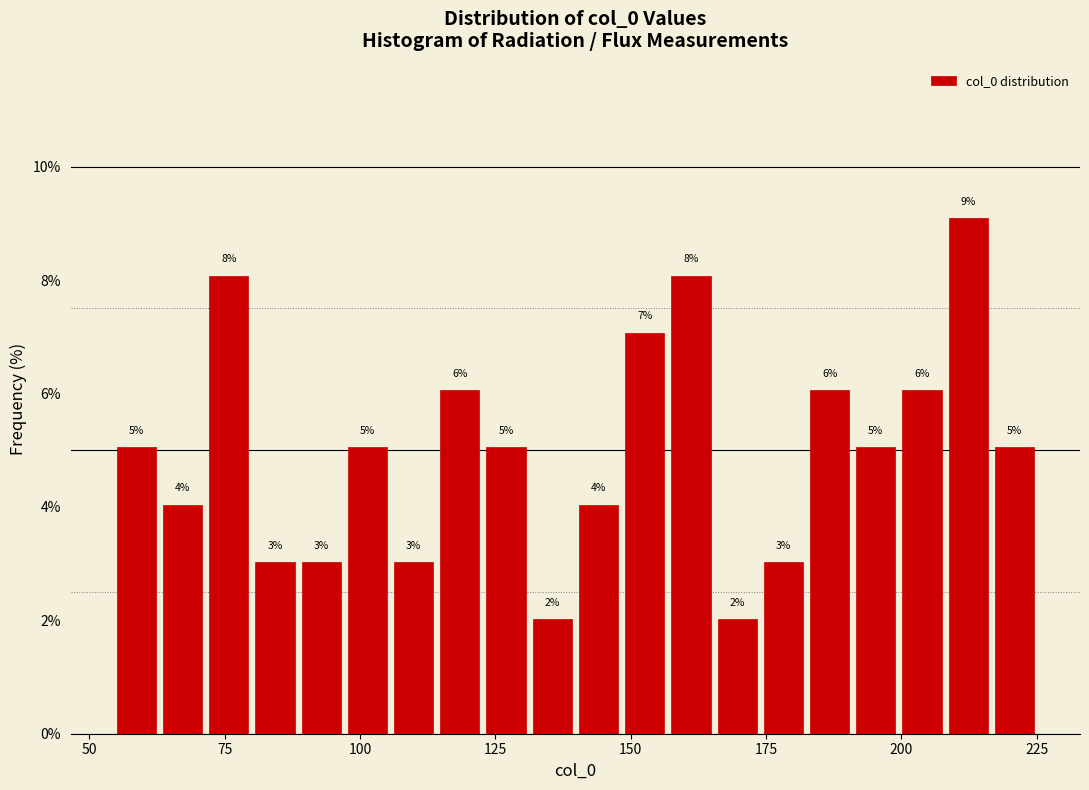

Read against the x-axis, roughly where is the centre of the tallest bar?

210